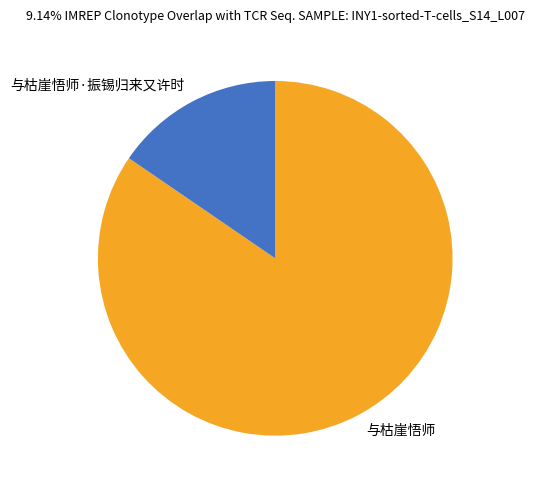

Rank the categories by value from highest to lowest.

与枯崖悟师, 与枯崖悟师·振锡归来又许时